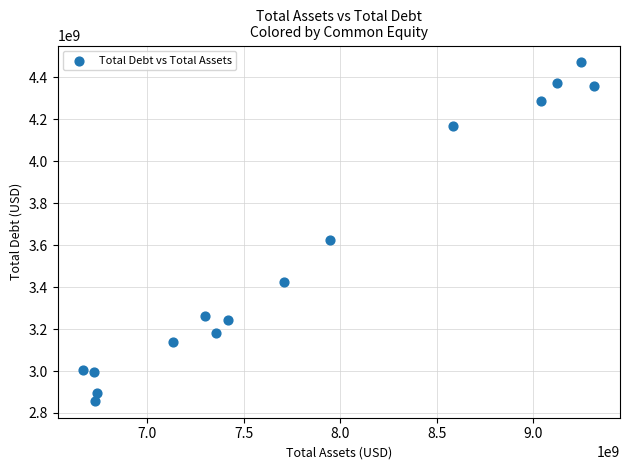

What Y value in the scatter plot is closest to 3664472500?

3624684000